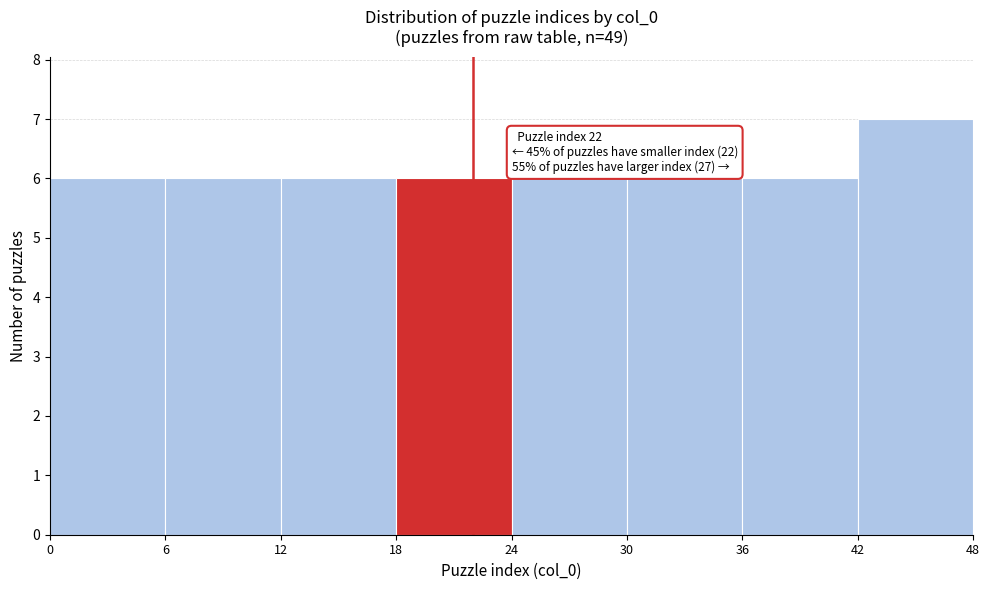

Over which range of the x-axis is the bar tallest?

42 to 48